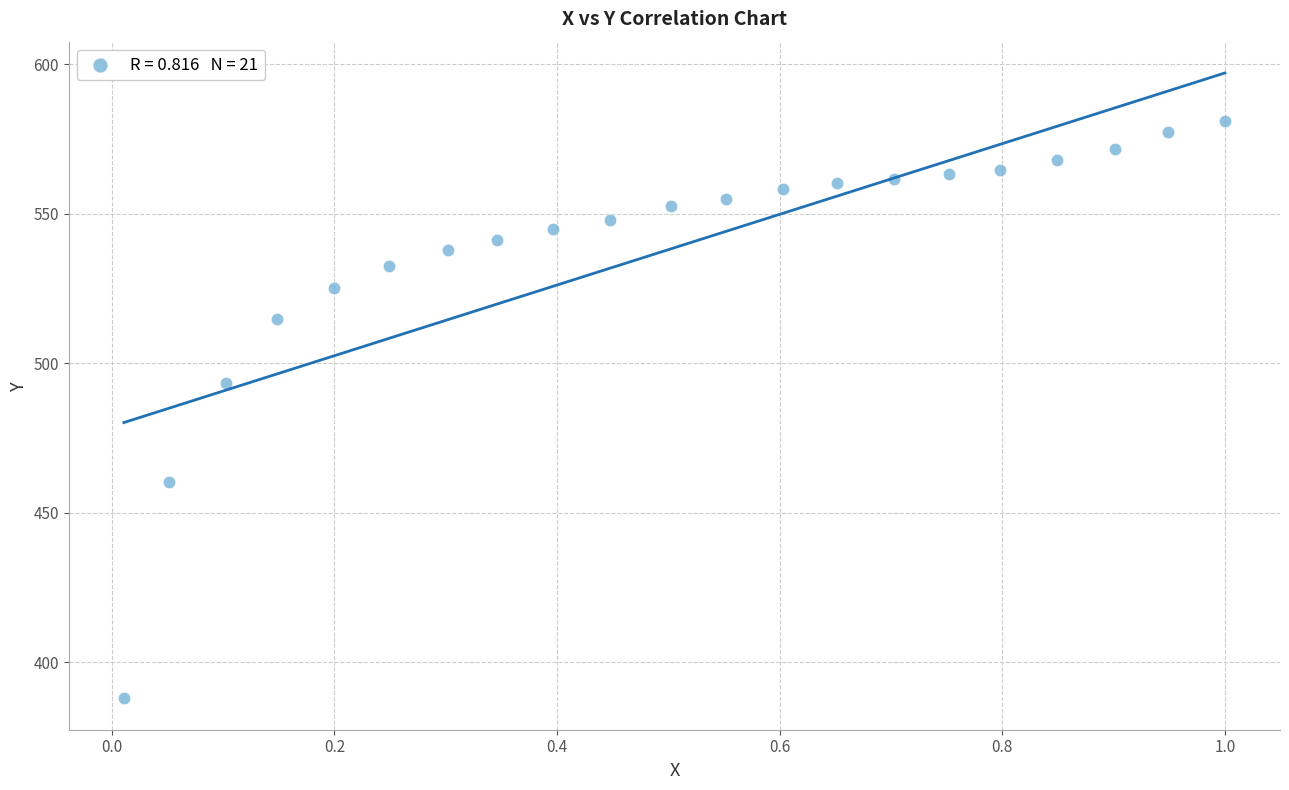

What is the range of X values (max minus min)?

1.0